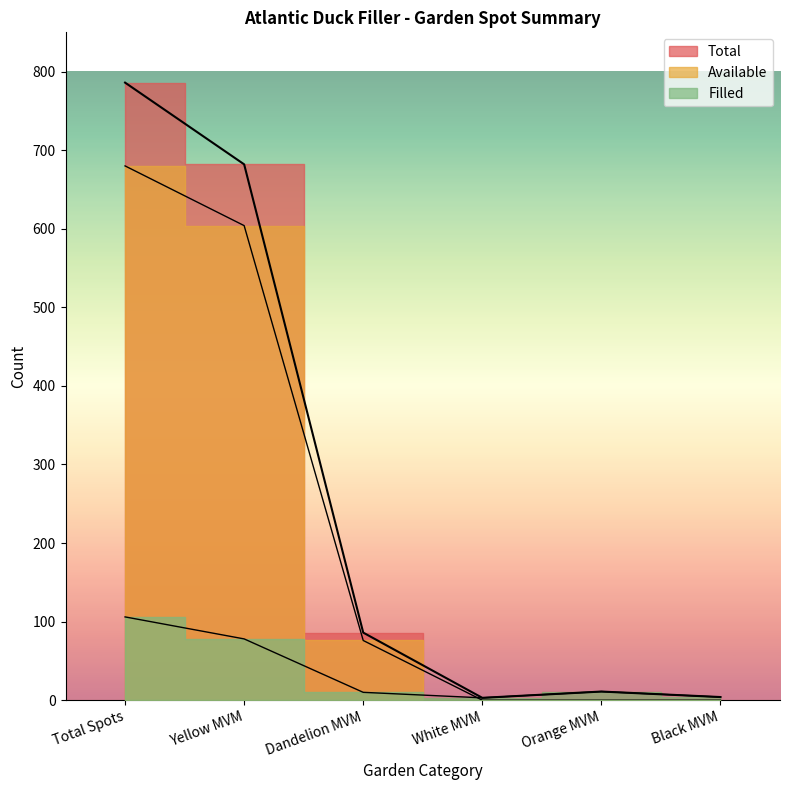

True or false: Filled has more than 0 interior local peaks.

True